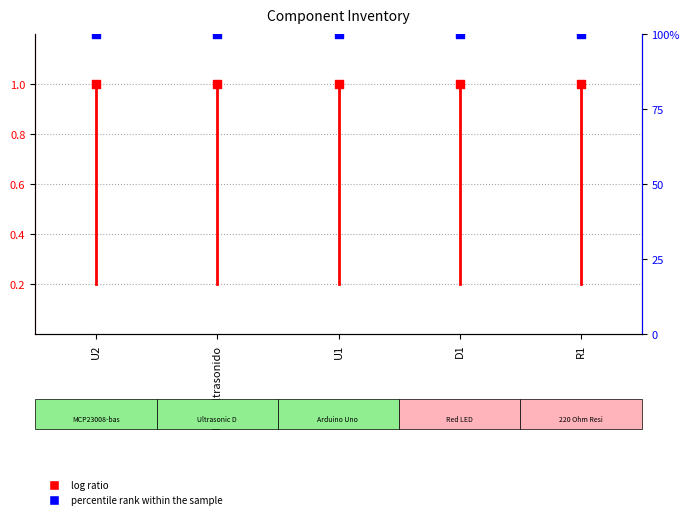

At how many categories does at least one series exceed 10?

5